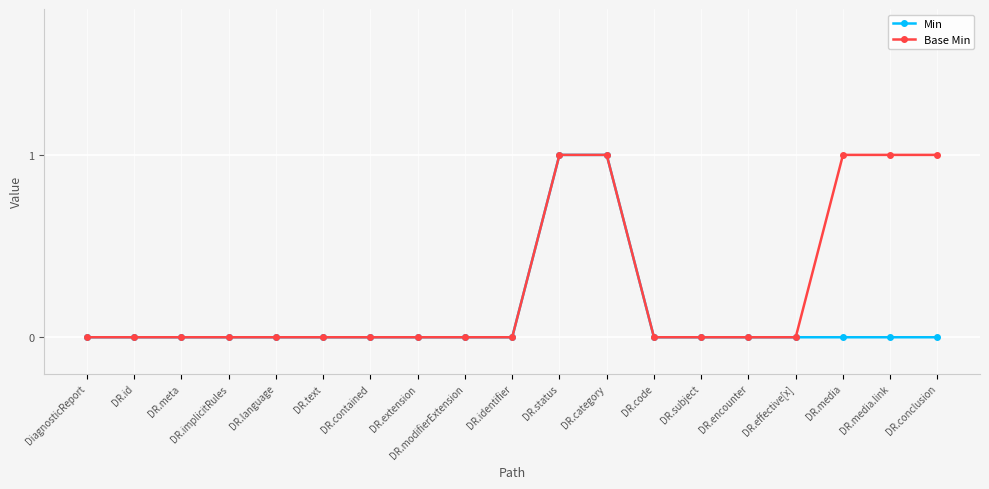

What is the label of the 13th point from the right?

DR.contained